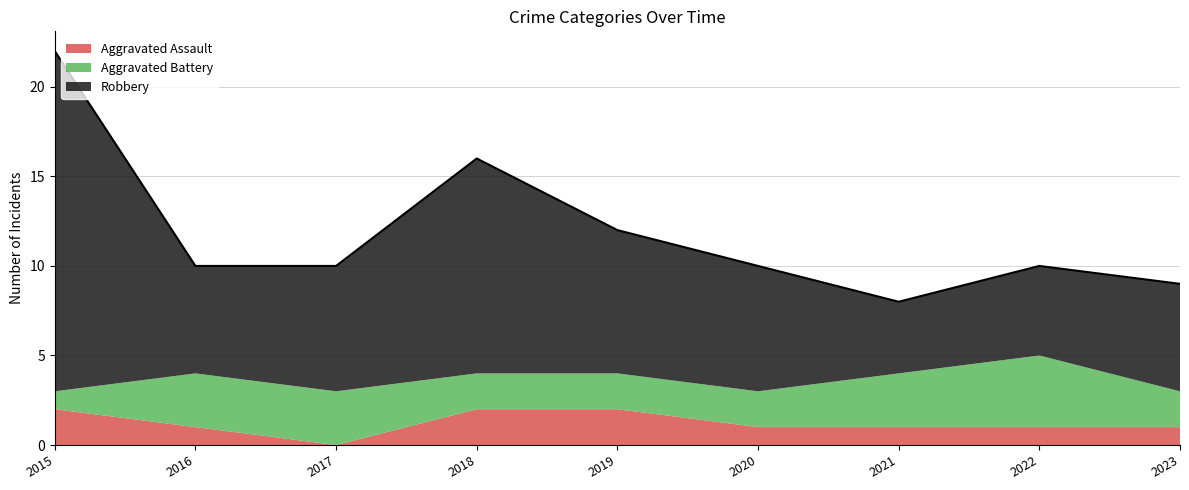

In Aggravated Battery, how many points are higher than both neighbors (excluding endpoints)?

1